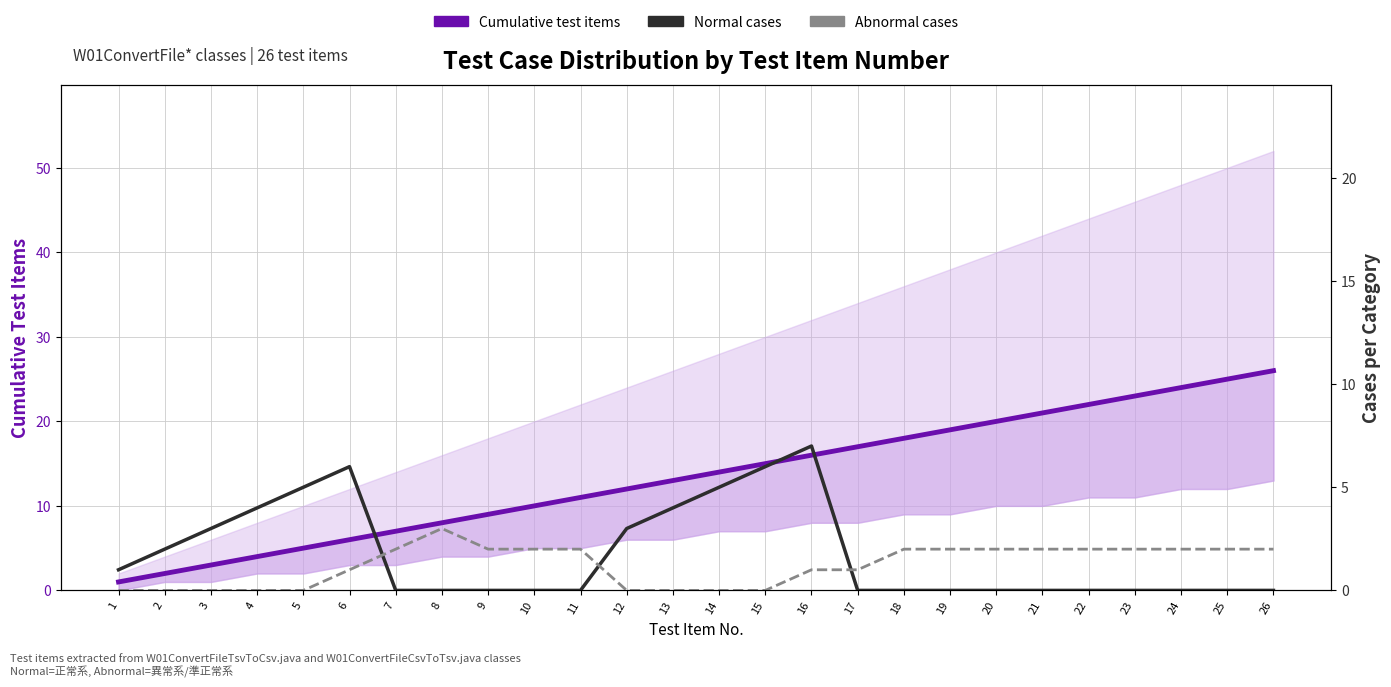

What are all the series names shown in the legend?

Cumulative test items, Normal cases, Abnormal cases